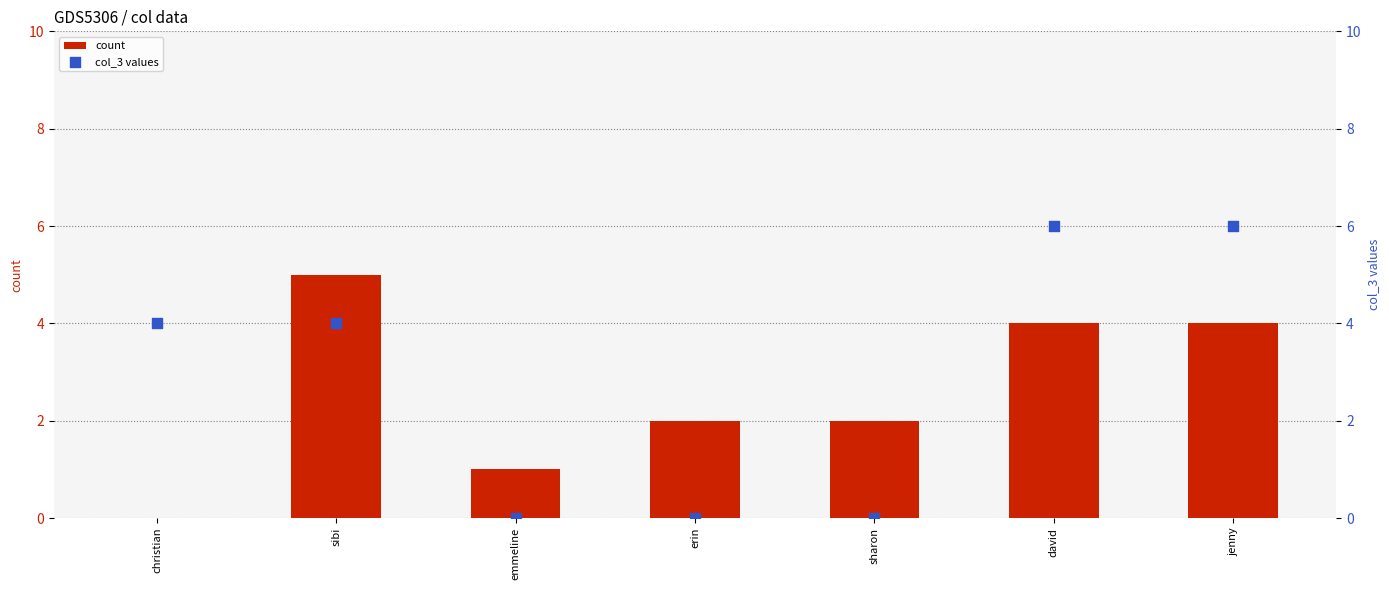

Which series has the largest total across all categories?

col_3 values